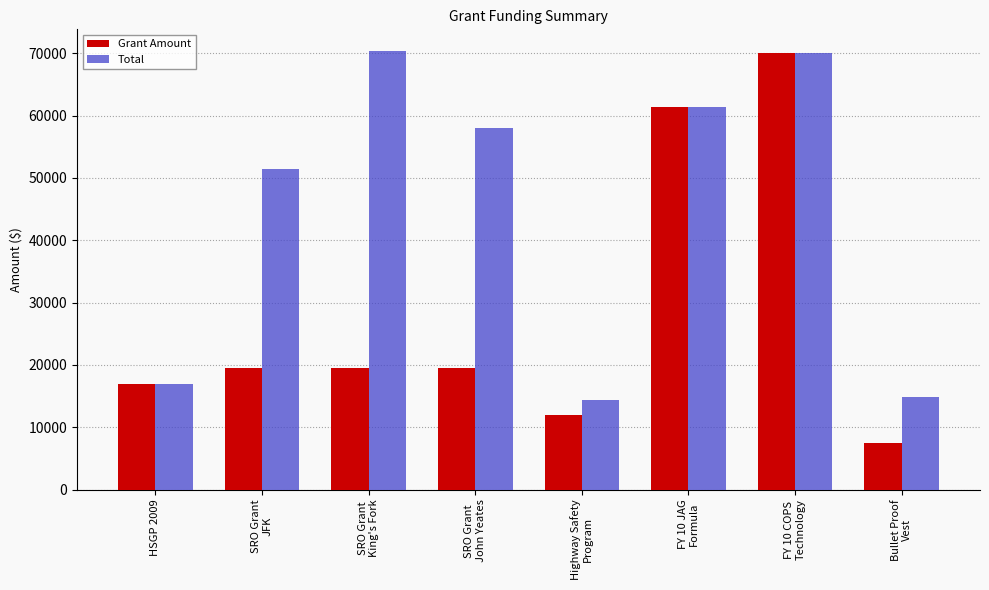

Reading left to right, transcribe all the data shown in this chart.

Grant Amount: HSGP 2009=17000	SRO Grant
JFK=19562	SRO Grant
King's Fork=19562	SRO Grant
John Yeates=19562	Highway Safety
Program=11975	FY 10 JAG
Formula=61384	FY 10 COPS
Technology=70000	Bullet Proof
Vest=7425
Total: HSGP 2009=17000	SRO Grant
JFK=51397	SRO Grant
King's Fork=70305	SRO Grant
John Yeates=58036	Highway Safety
Program=14370	FY 10 JAG
Formula=61384	FY 10 COPS
Technology=70000	Bullet Proof
Vest=14850